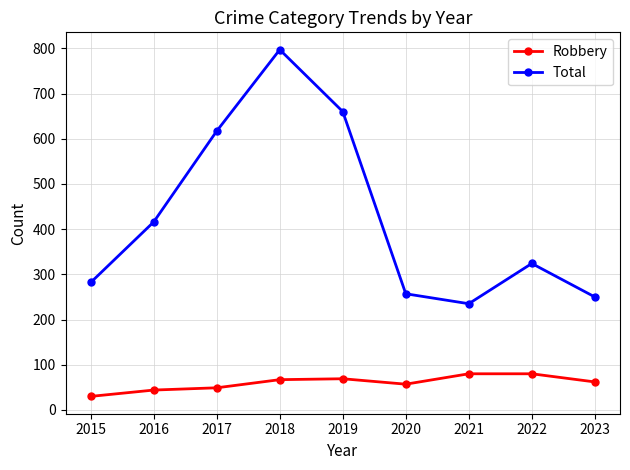

What is the value of the Robbery point at the 6th from the left?

57